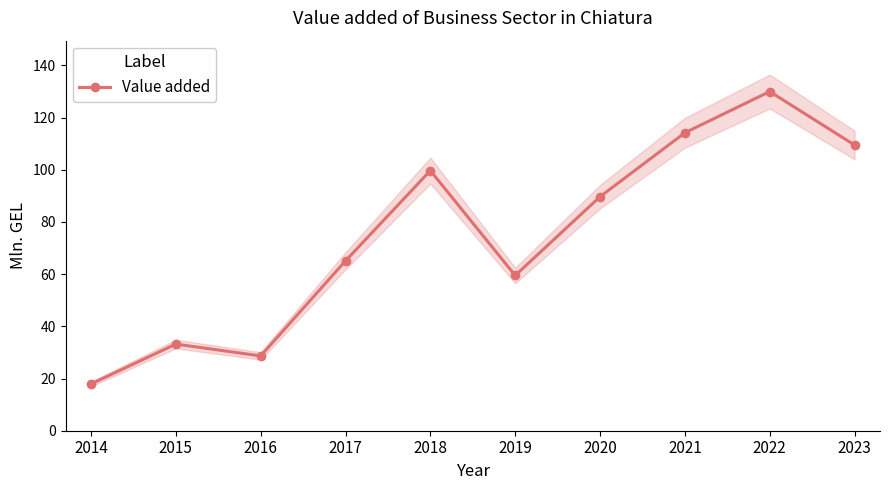

What is the difference between the second highest and second lowest values?

85.5